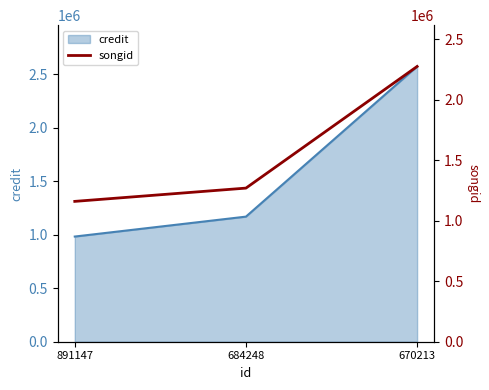

What is the highest value of the credit series?

2570819